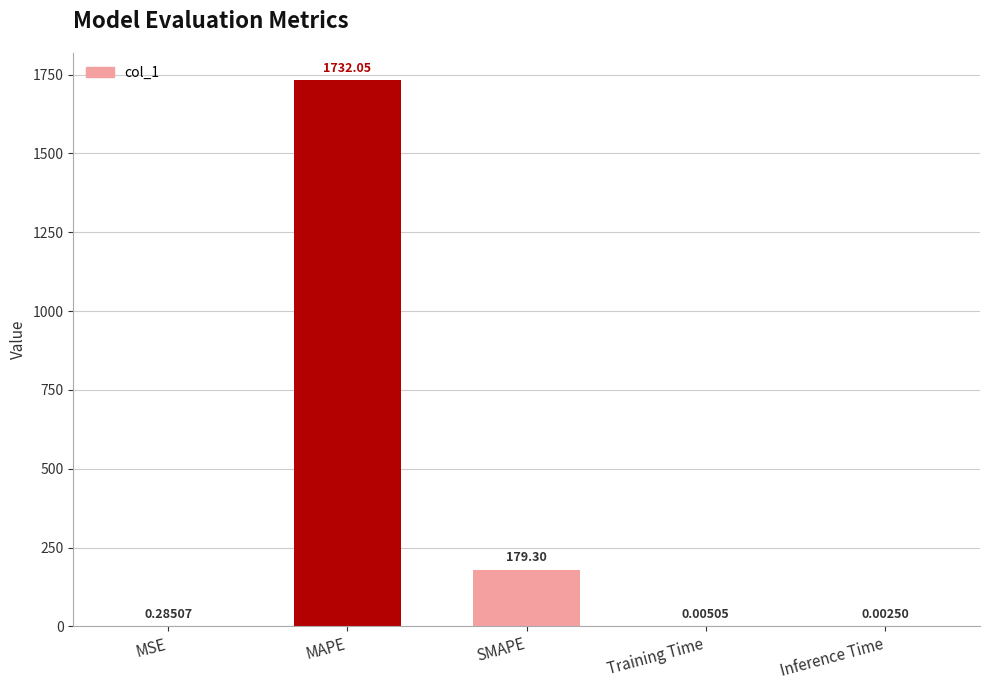

What is the sum of the values at MAPE and Training Time?

1732.1